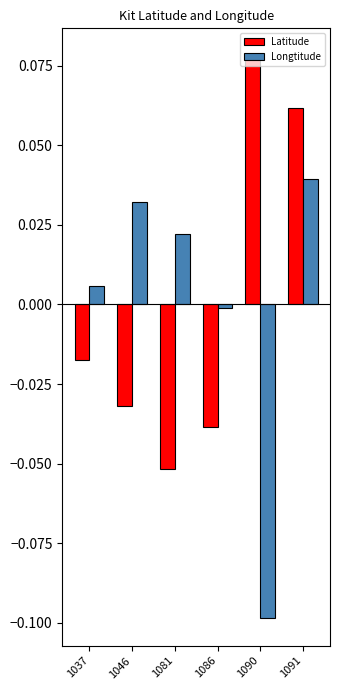

Which series has the largest range (max minus min)?

Longtitude